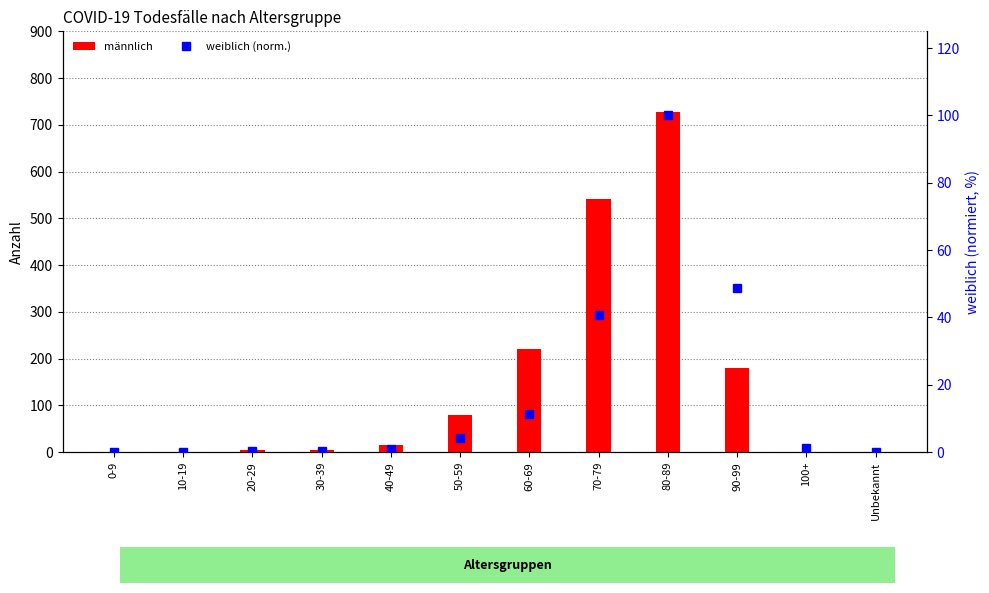

What is the total value across all series at 30-39?

4.3